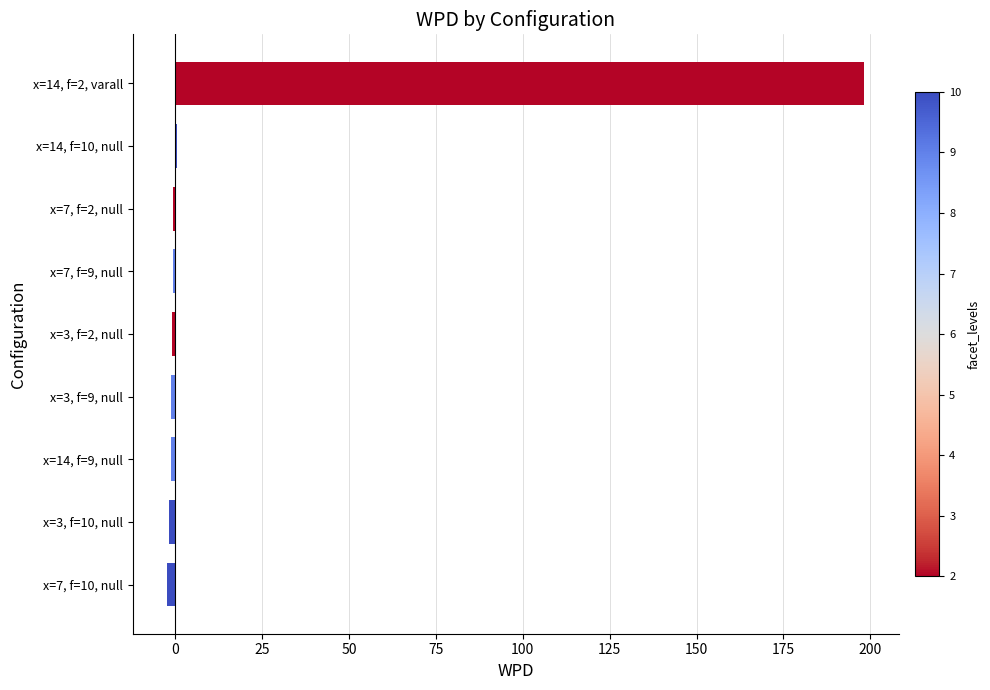

What is the maximum value shown in the chart?

198.3